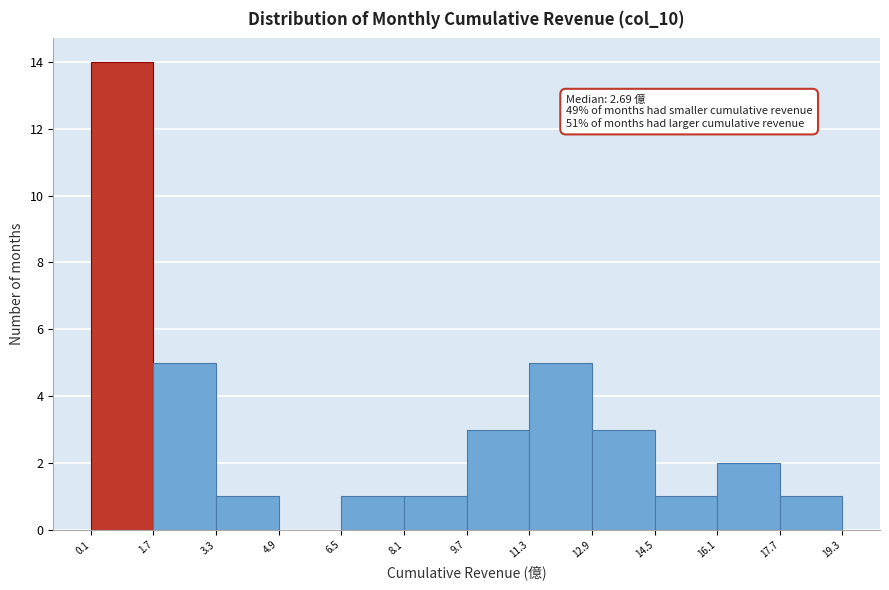

Which range on the x-axis has the tallest bar?

0.1 to 1.7